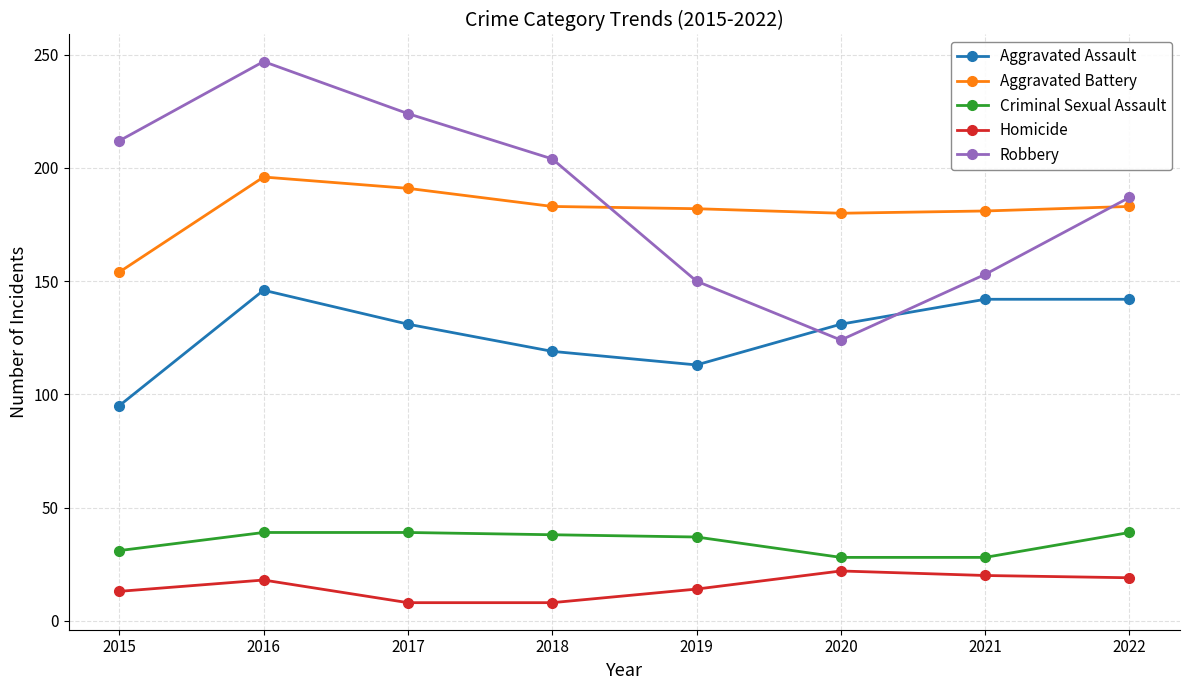

How many categories are shown in the chart?

8